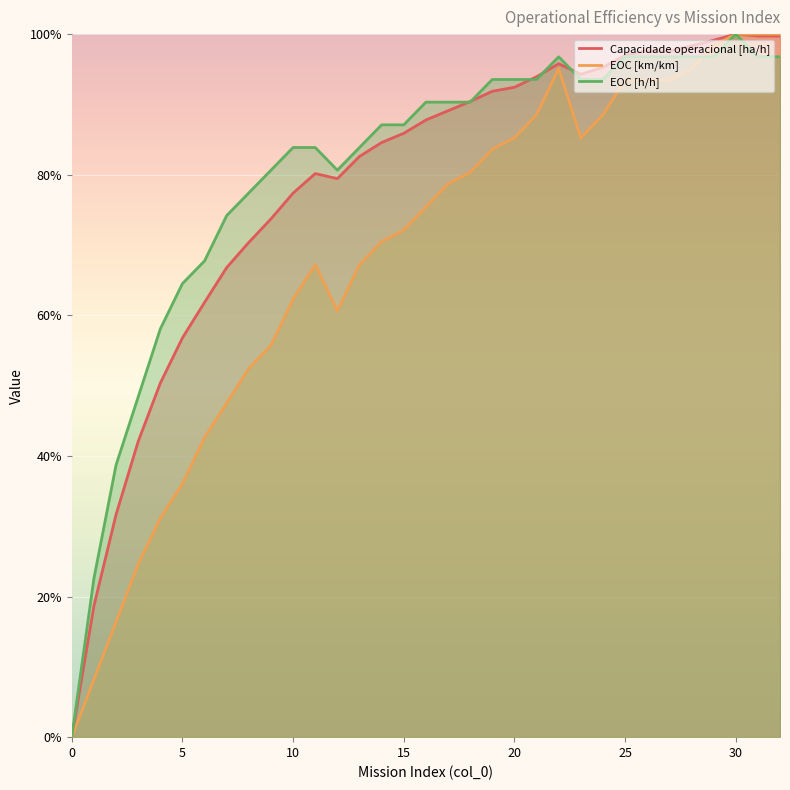

True or false: EOC [h/h] has a value of 30.3 at 9.

False